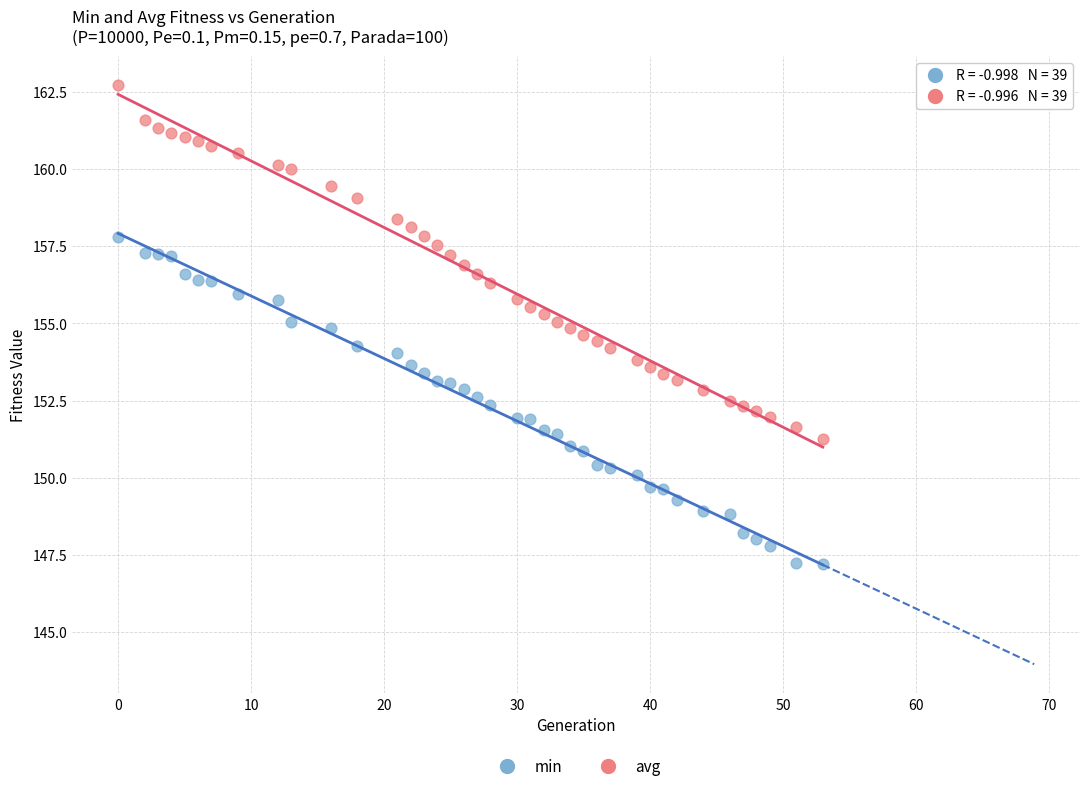

Which series reaches the maximum Y coordinate?

avg